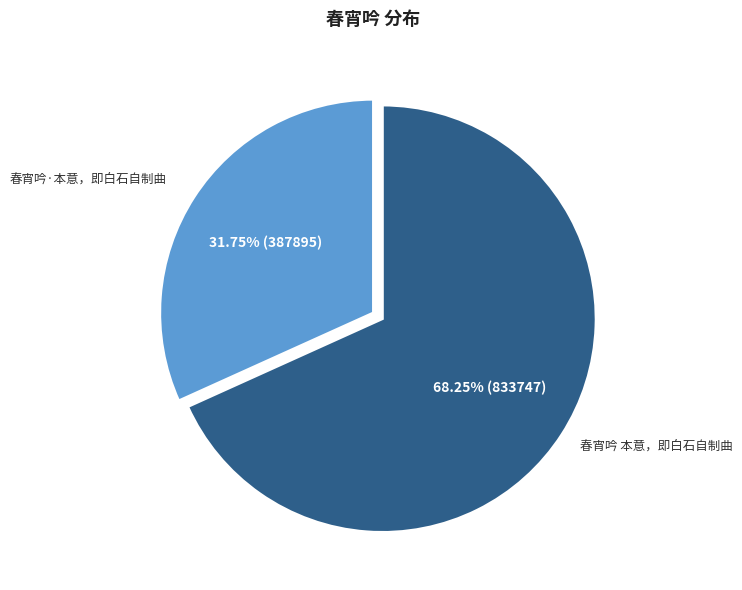

Between 春宵吟·本意，即白石自制曲 and 春宵吟 本意，即白石自制曲, which is larger?

春宵吟 本意，即白石自制曲